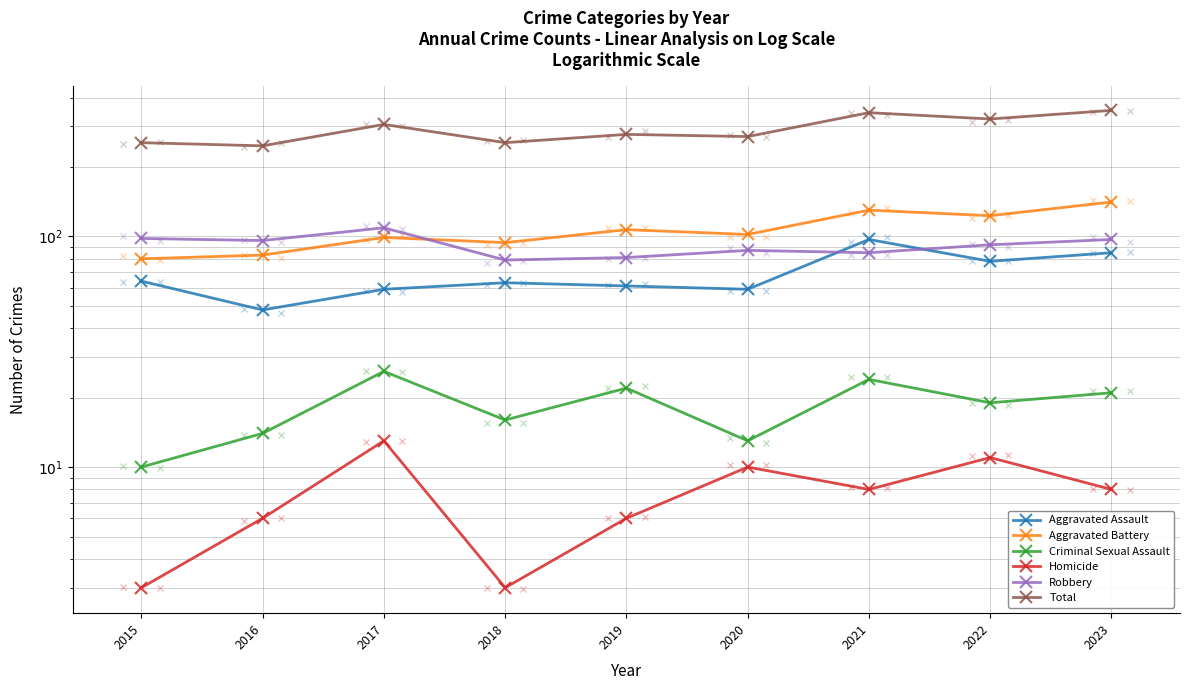

In Criminal Sexual Assault, how many points are higher than both neighbors (excluding endpoints)?

3